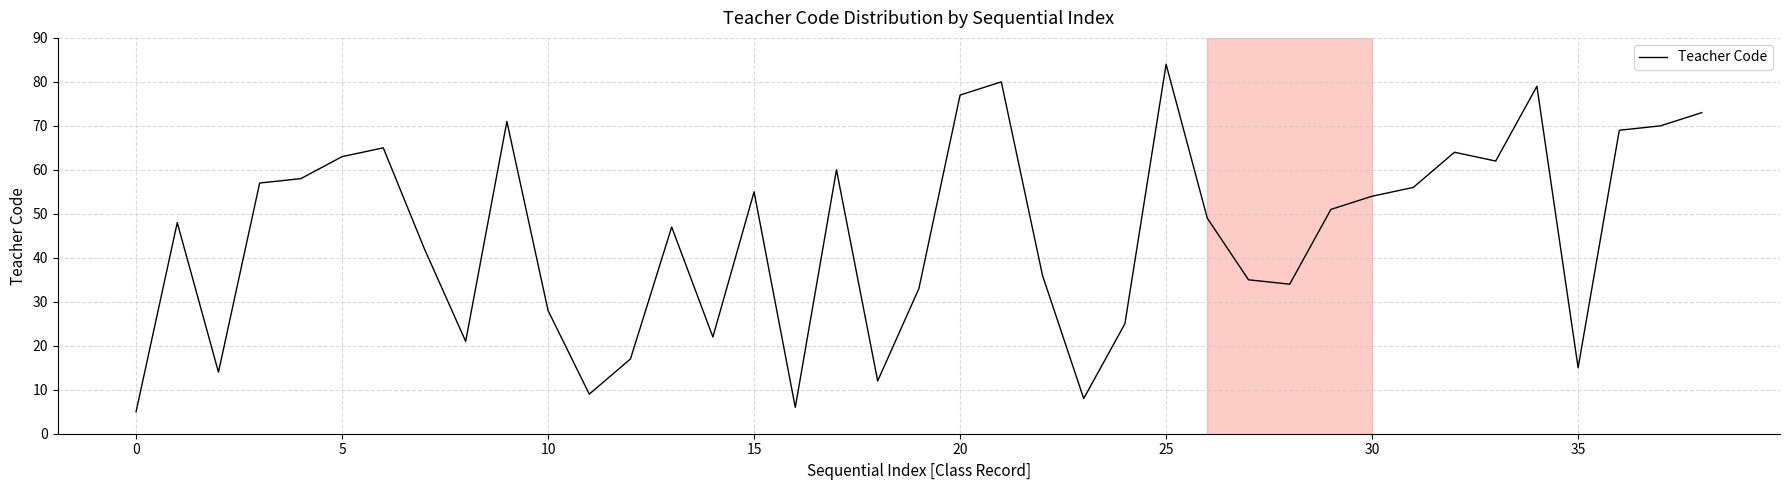

What is the difference between the maximum and minimum values?

79